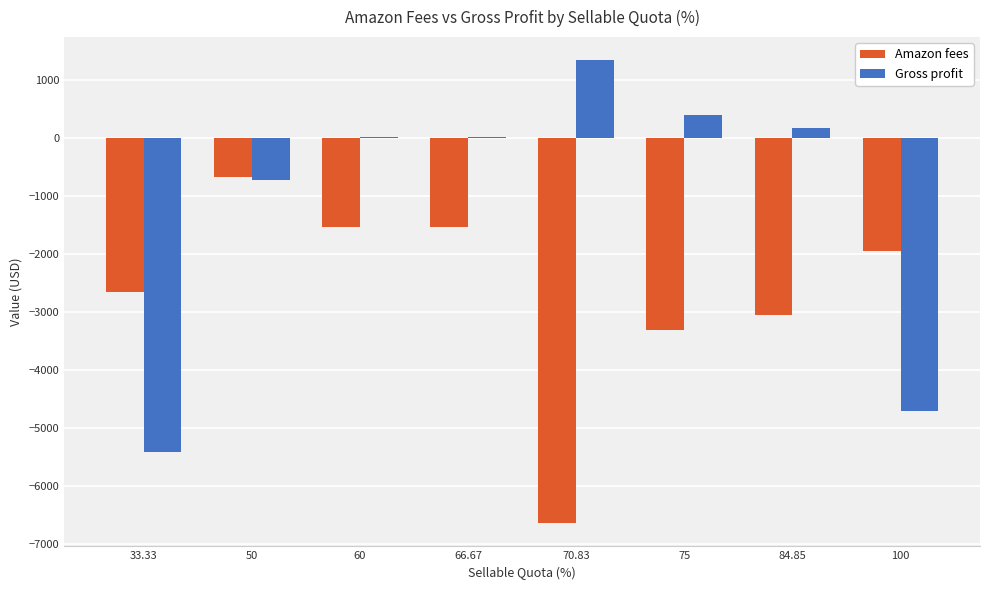

How many data points in Amazon fees are above -1952?

3